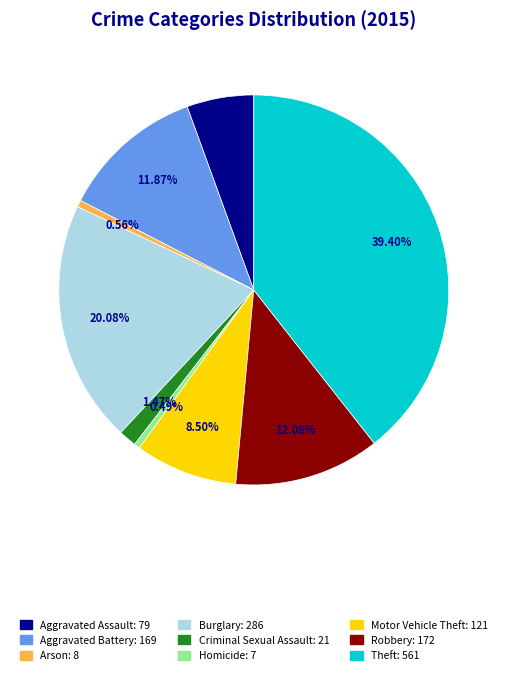

Is there any slice that represents more than half of the pie?

No